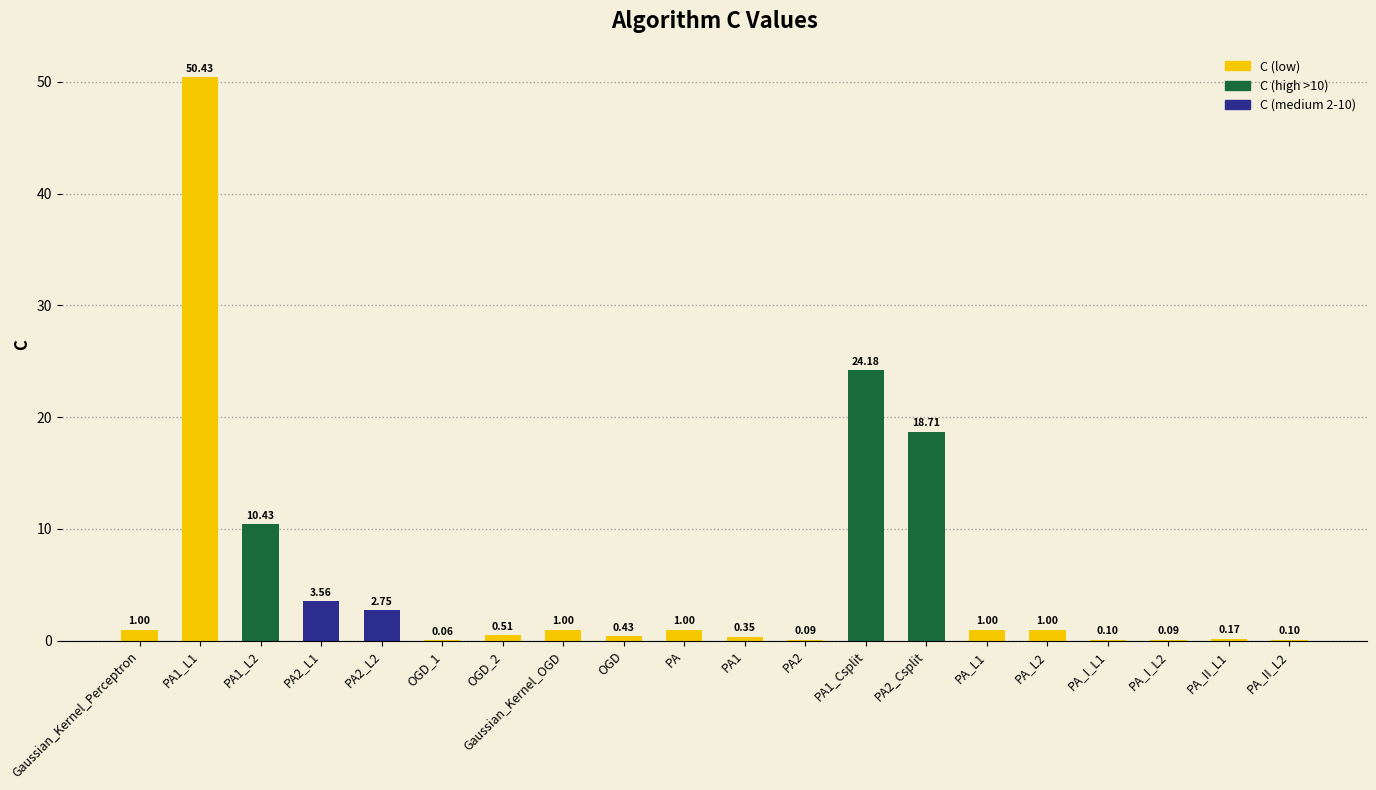

What is the change in value from OGD to PA_I_L1?

-0.3